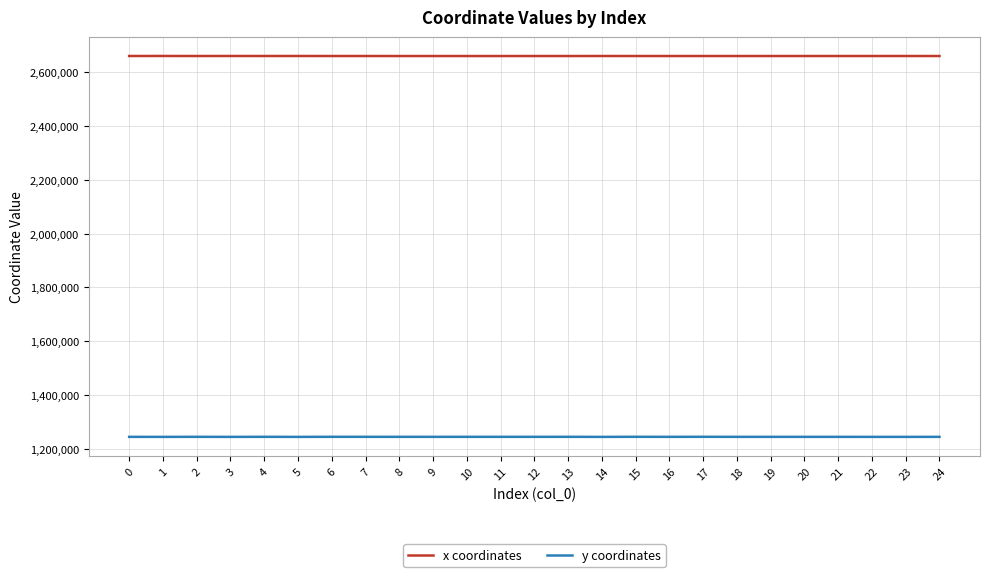

True or false: y coordinates has a value of 371360.5 at 21.

False